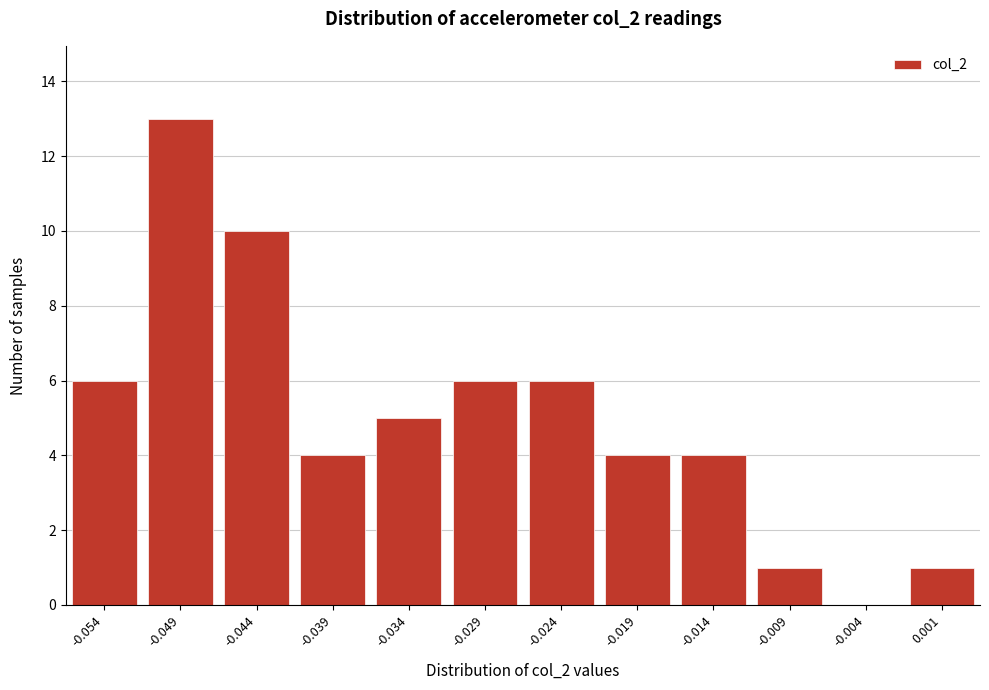

Reading left to right, what are all the values shown in this chart?

-0.054=6	-0.049=13	-0.044=10	-0.039=4	-0.034=5	-0.029=6	-0.024=6	-0.019=4	-0.014=4	-0.009=1	-0.004=0	0.001=1